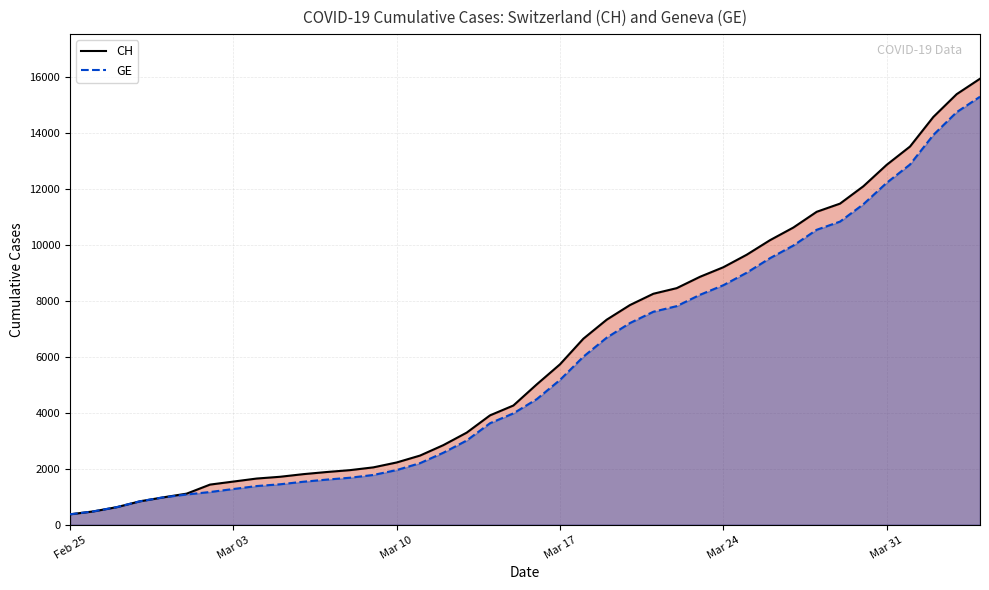

The value of GE at Mar 24 is 4265. True or false?

False